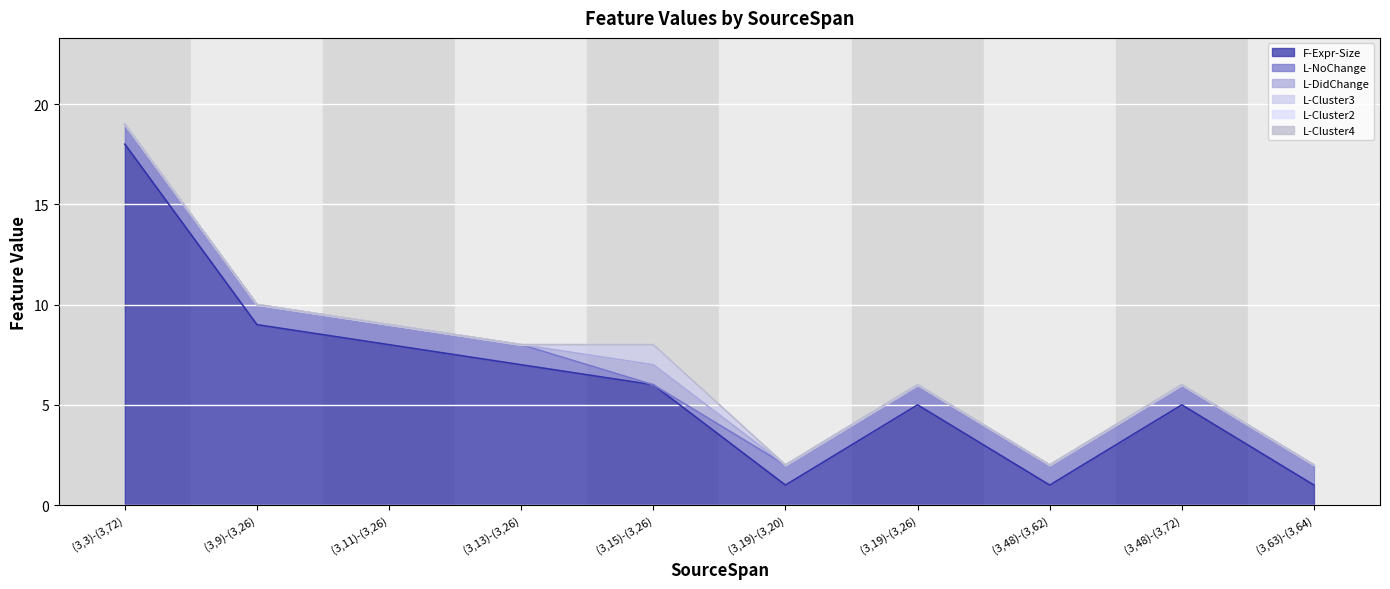

Between (3,9)-(3,26) and (3,19)-(3,26), which series saw the biggest shift?

F-Expr-Size